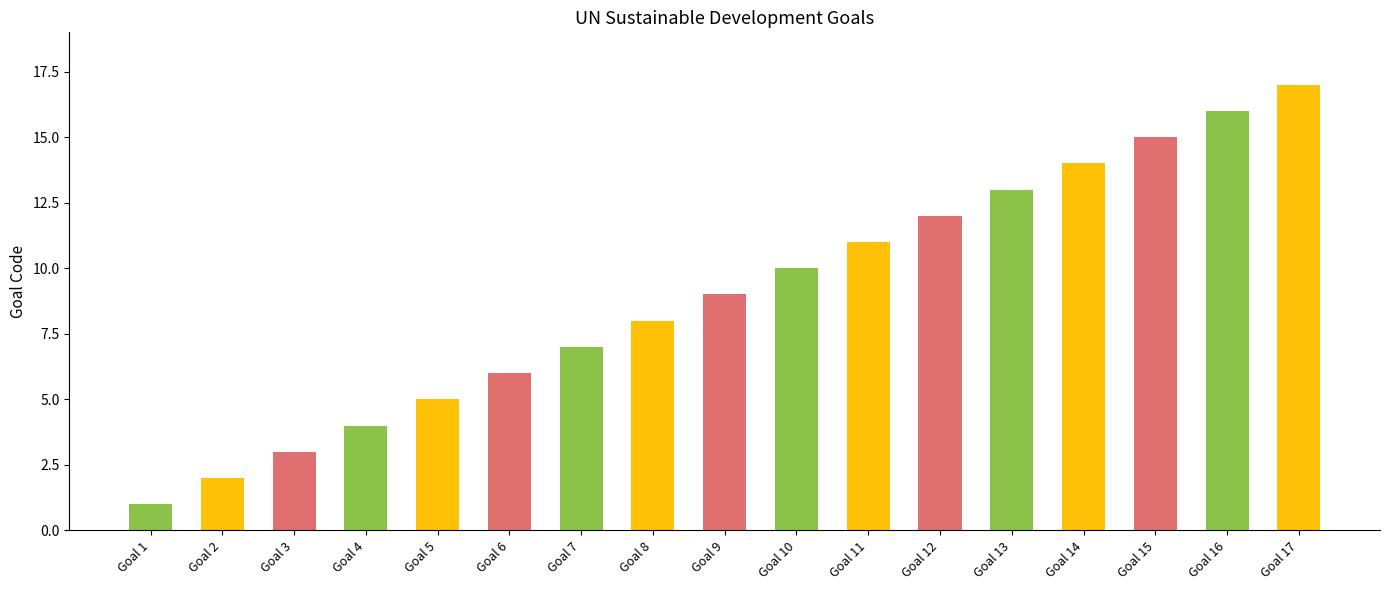

Count the number of data series in this chart.

1